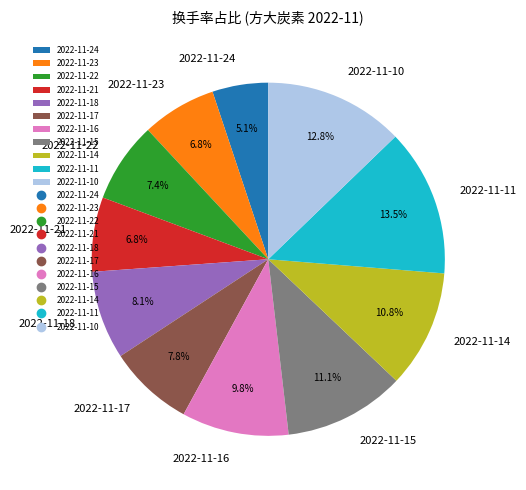

Count the number of slices in the pie.

11